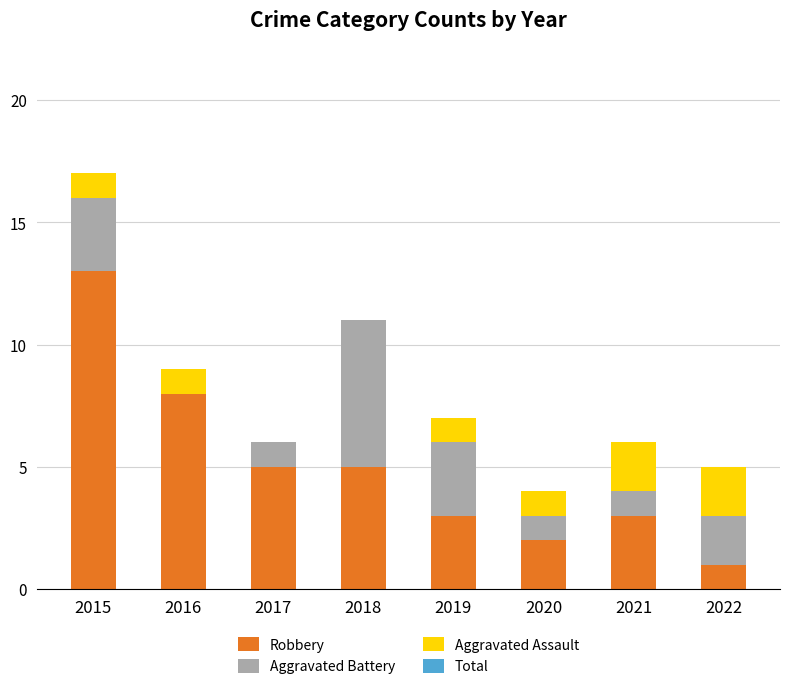

What is the total value across all series at 2017?

6